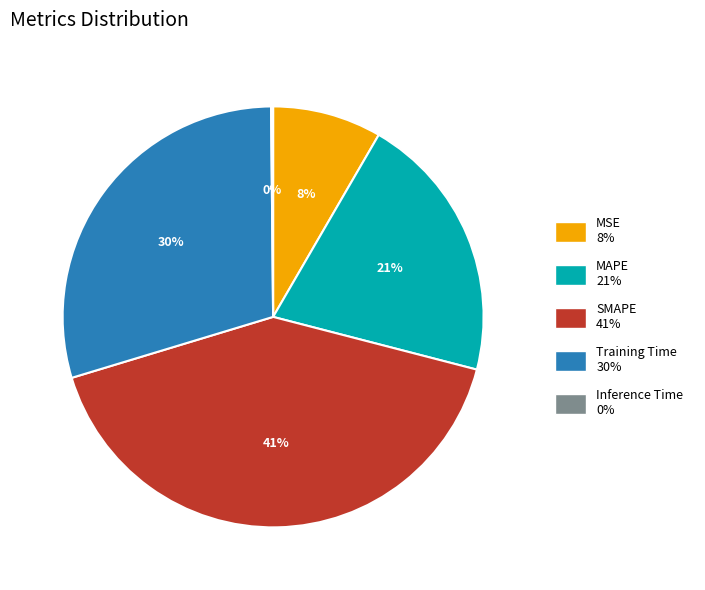

To the nearest percent, what portion does MSE represent?

8%